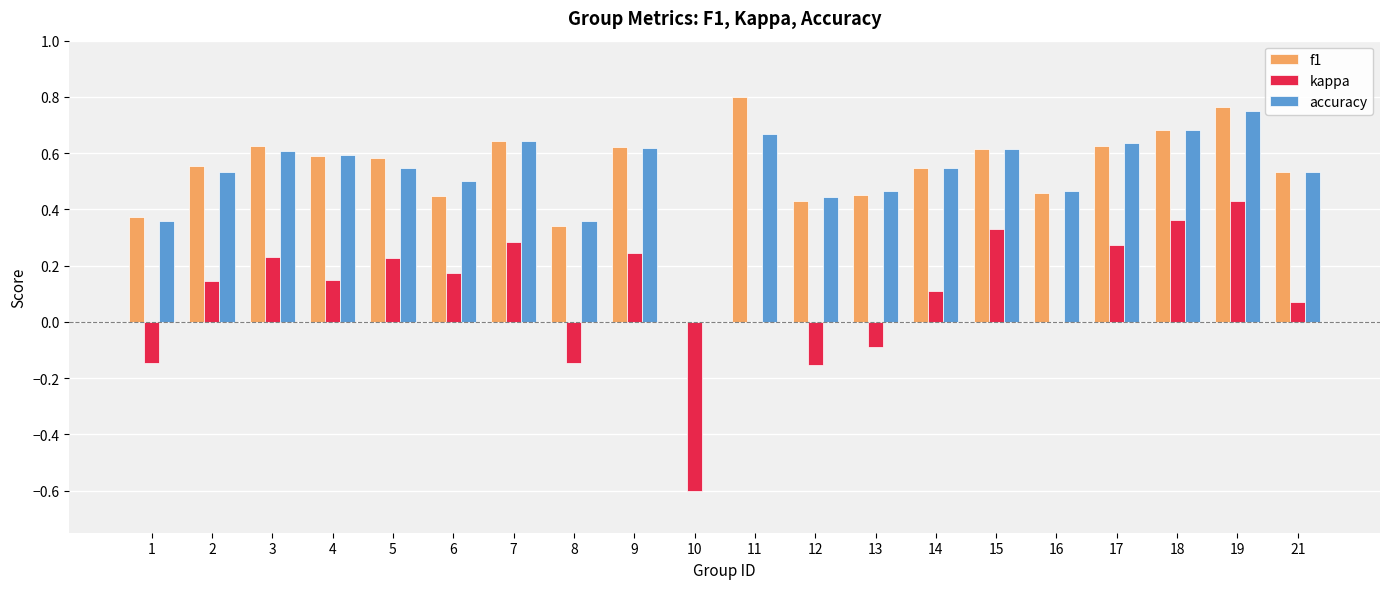

Is the value of accuracy at 14 greater than the value of kappa at 9?

Yes